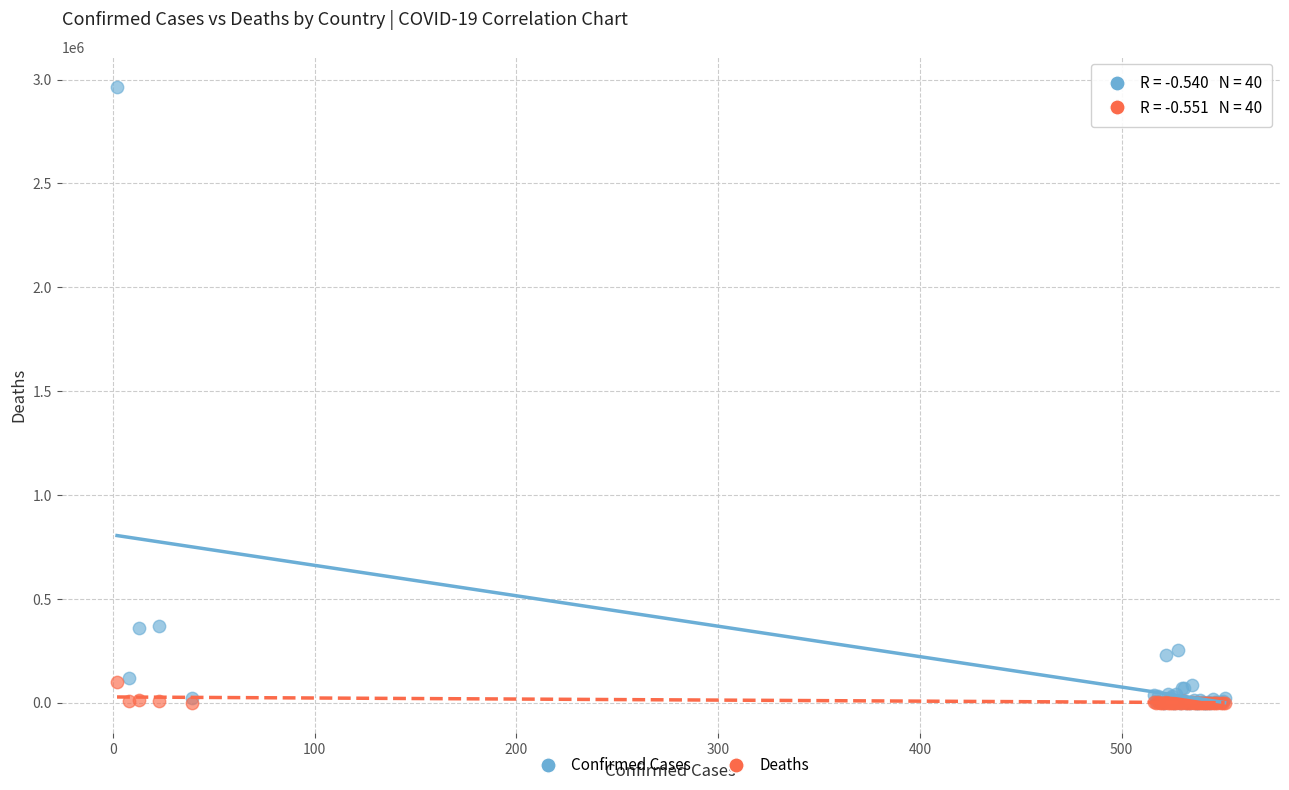

What are all the series names shown in the legend?

Confirmed Cases, Deaths